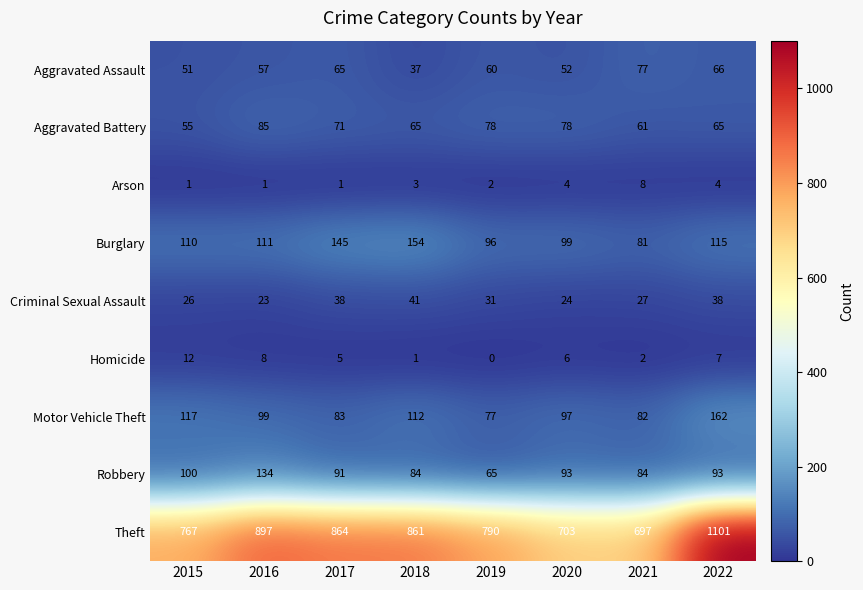

The value of Arson at 2022 is 4. True or false?

True